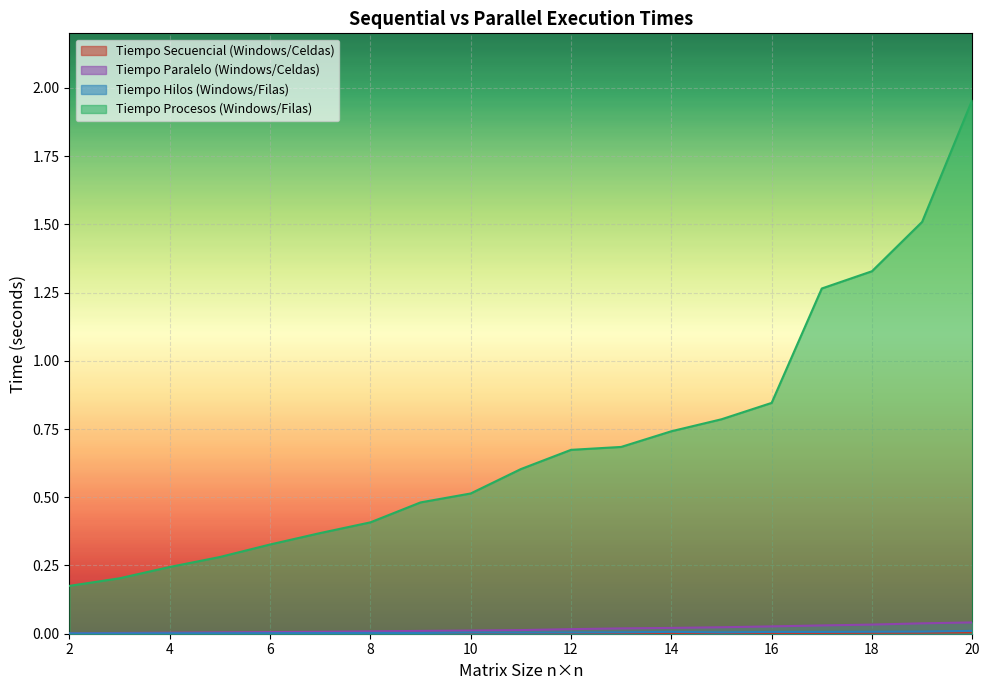

What is the difference between the highest and lowest values at 12?

0.7